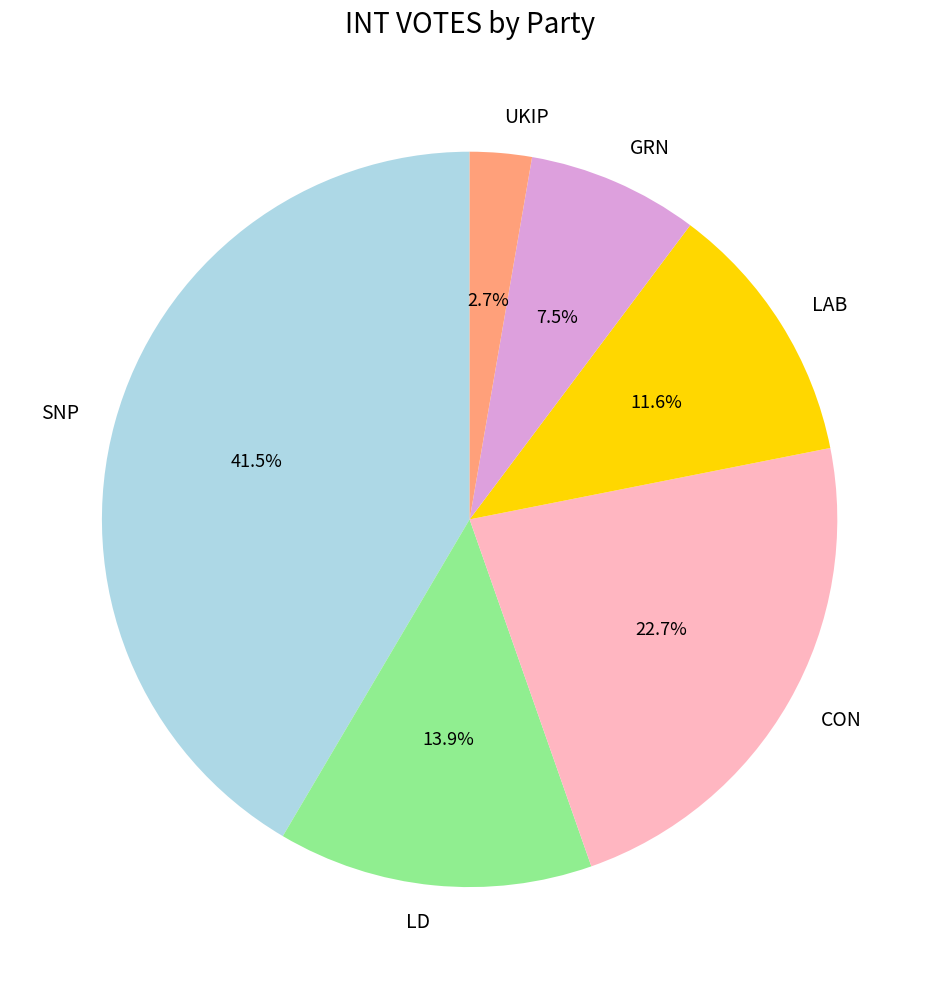

Is the sum of SNP and CON greater than half?

Yes